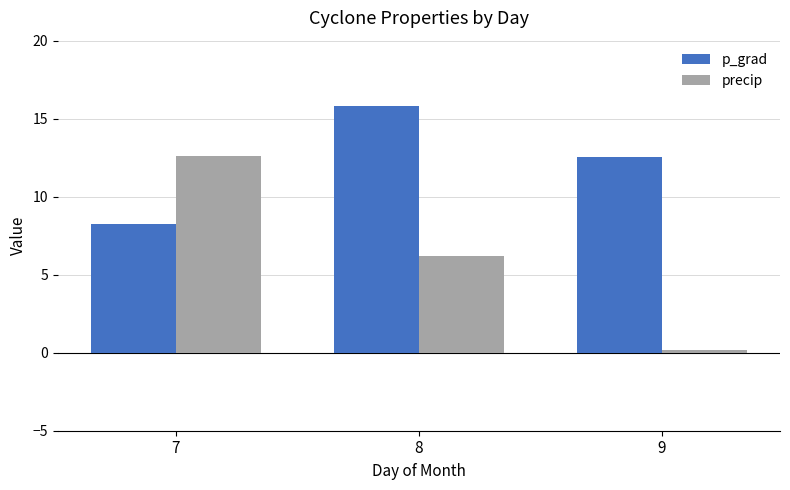

Which series has the largest range (max minus min)?

precip